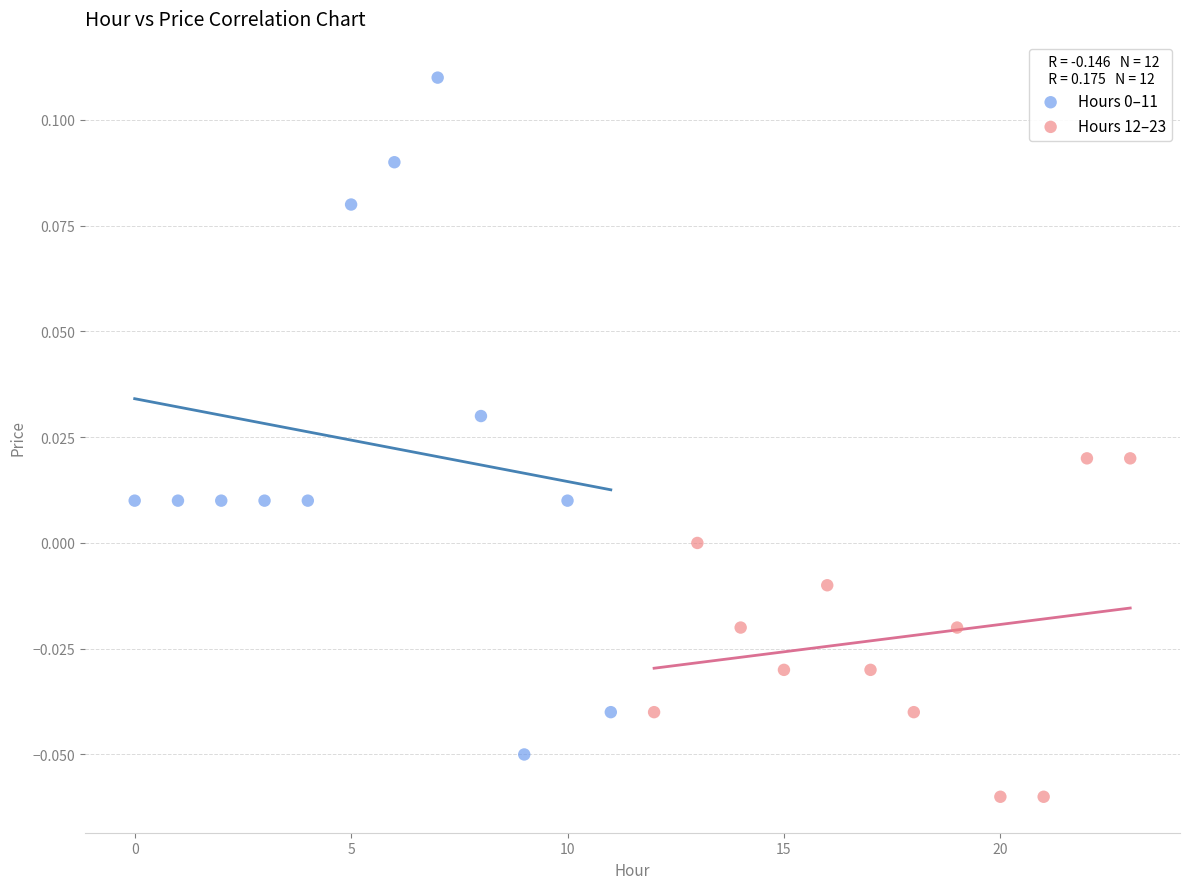

Which series reaches the minimum Y coordinate?

Hours 12–23